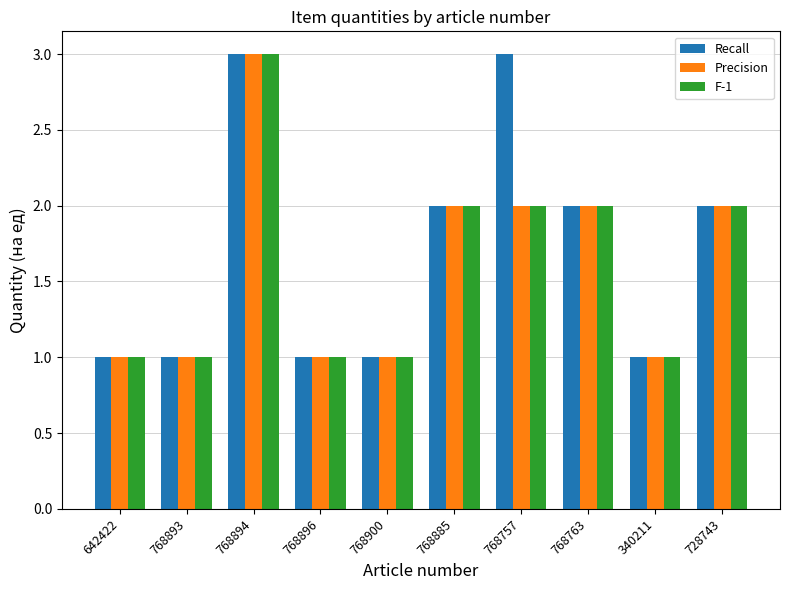

Is it true that Precision equals 0 at 768893?

False